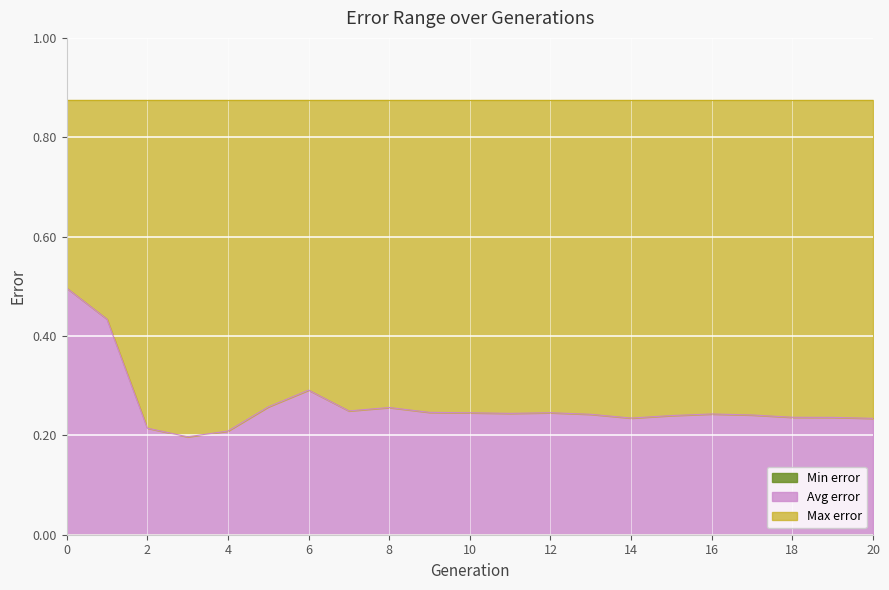

The value of Avg error at 1 is 0.1. True or false?

False